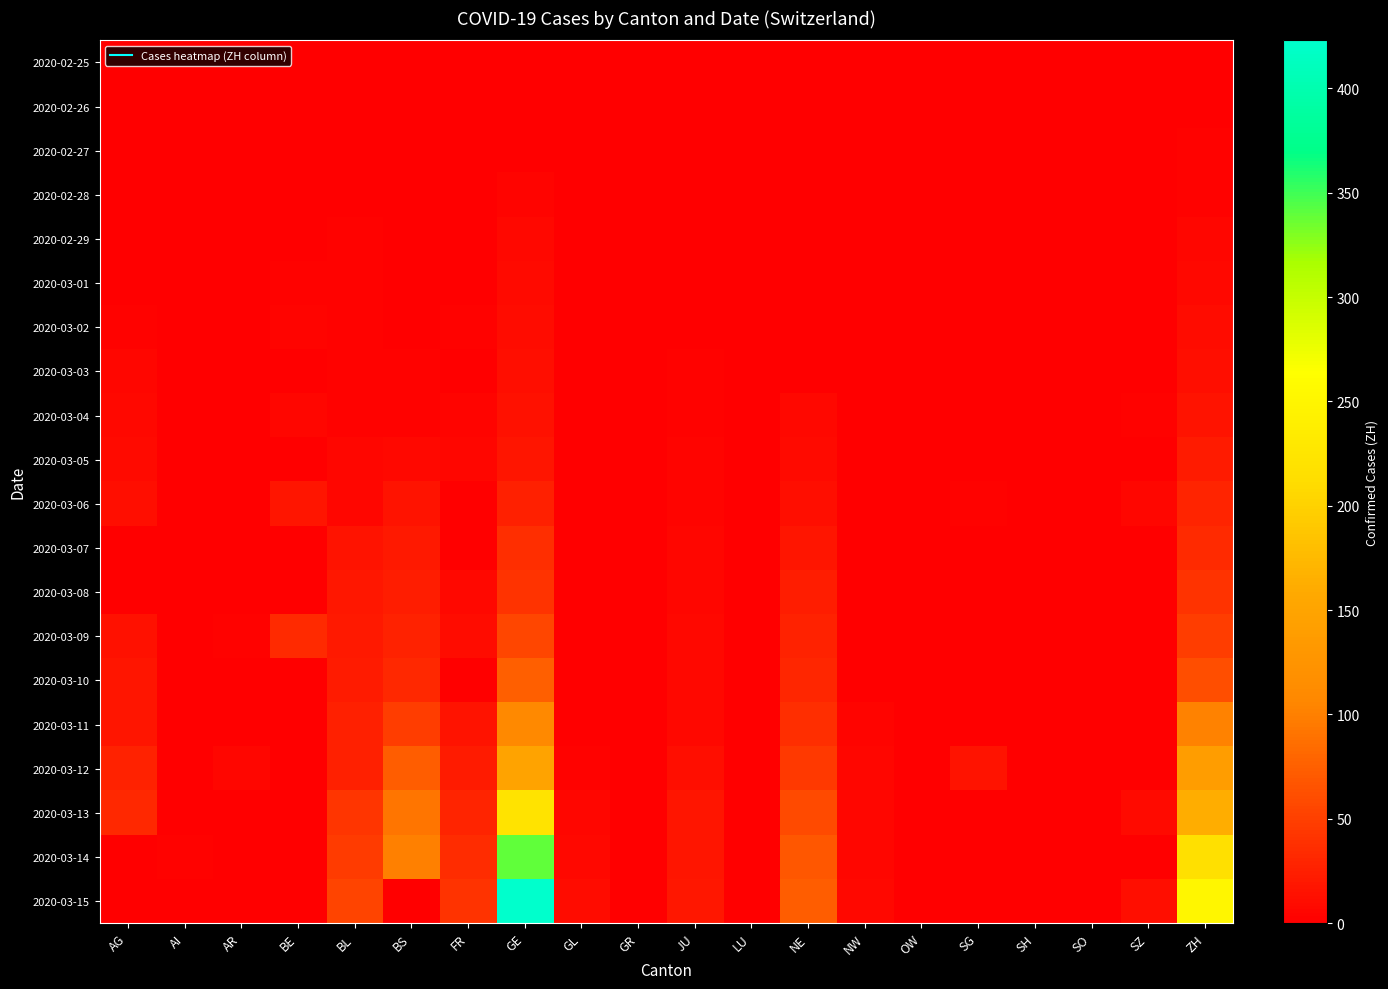

Between GR and SO, which is larger?

GR